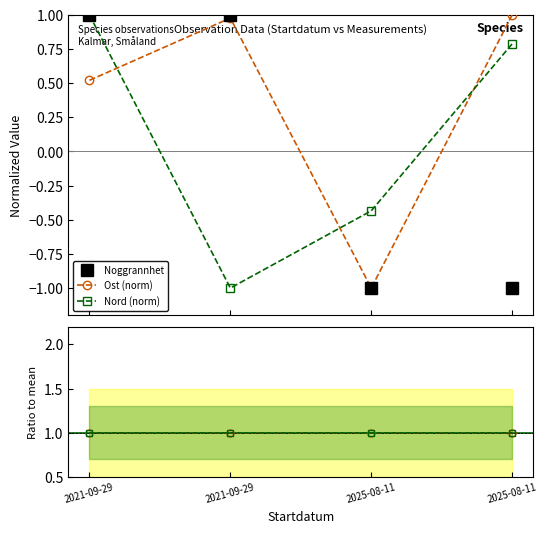

Is the value of Ost ratio at 2021-09-29 greater than the value of Noggrannhet at 2025-08-11?

Yes